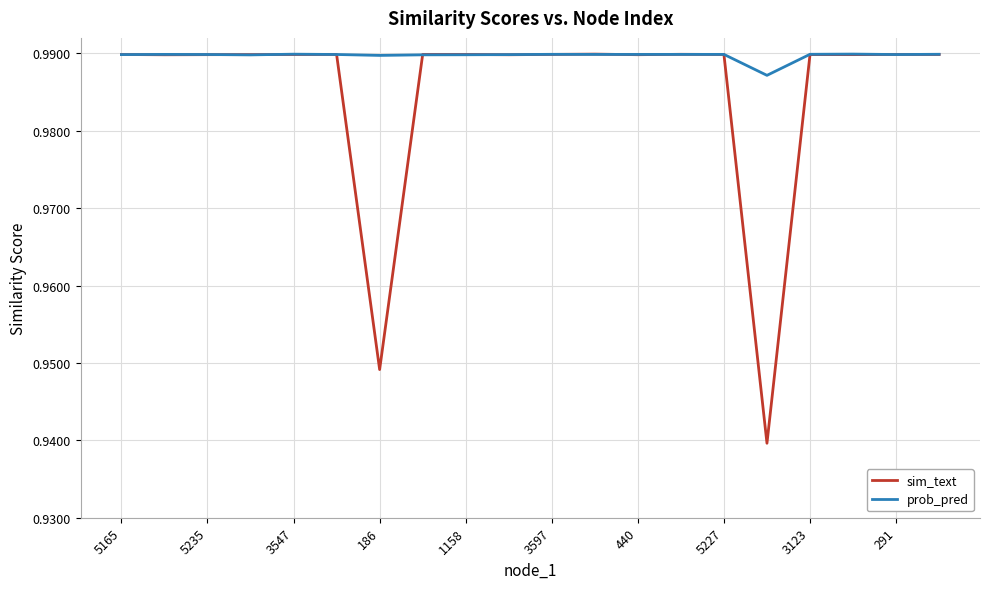

Count the number of categories in the chart.

20